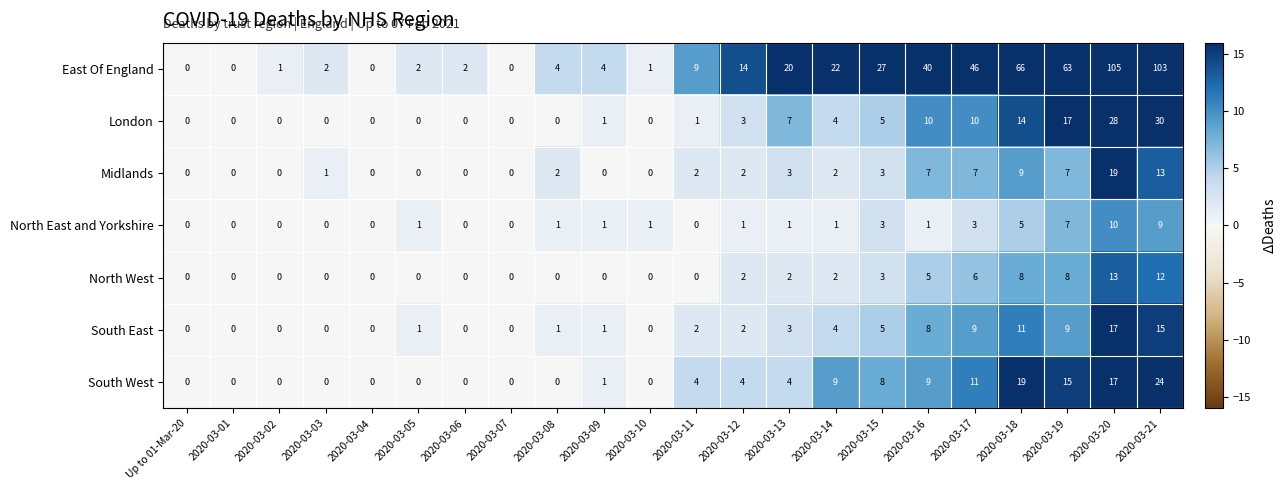

Which category has the highest value across all series?

2020-03-20